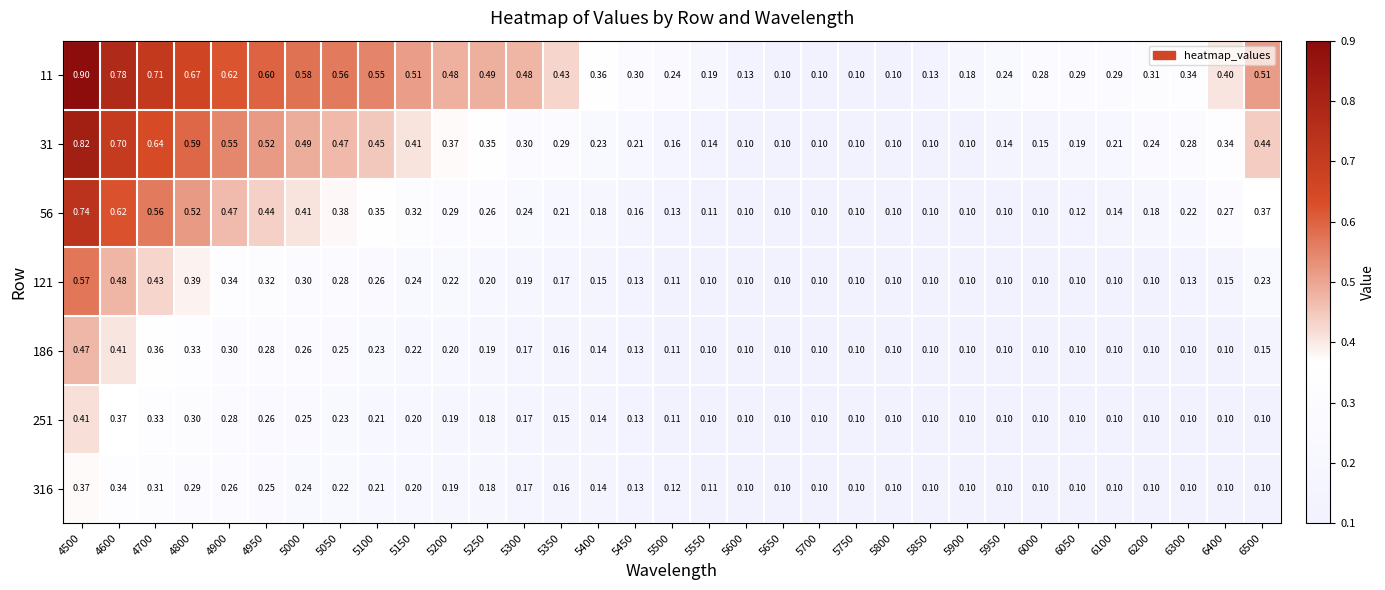

Is the value of 121 at 5300 greater than the value of 316 at 5500?

Yes